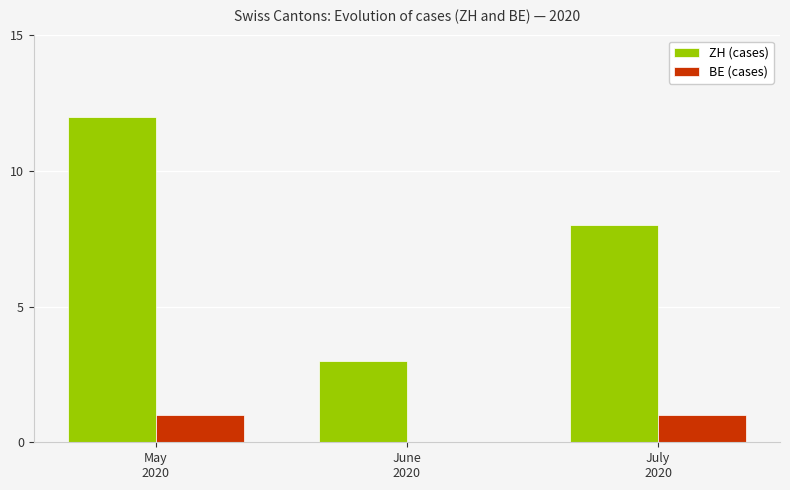

What is the highest value of the ZH (cases) series?

12